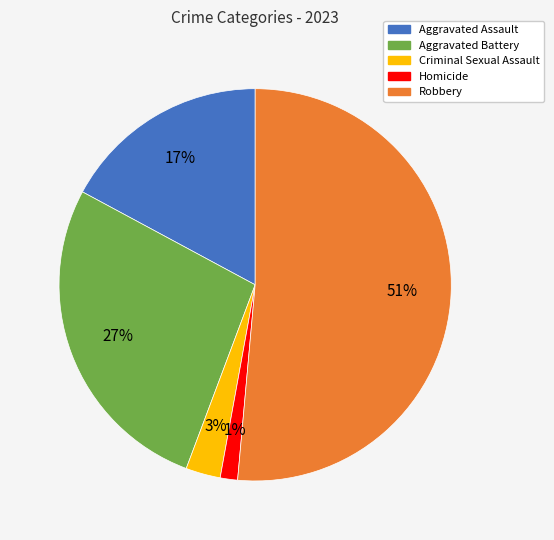

To the nearest percent, what percentage of the pie is Criminal Sexual Assault?

3%